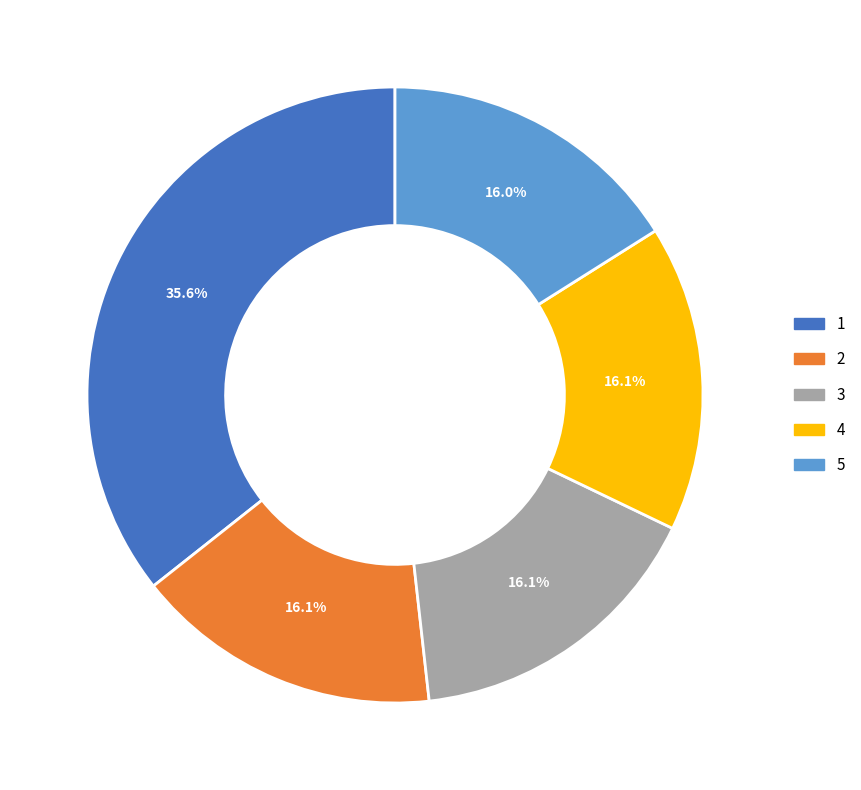

To the nearest percent, what portion does 4 represent?

16%